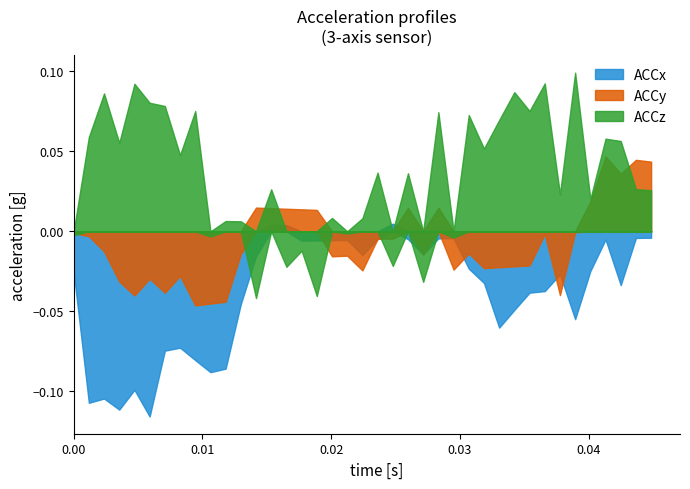

List the labels in order of ACCz value, smallest first.

13, 17, 24, 15, 22, 16, 26, 10, 1, 19, 0, 12, 11, 20, 18, 35, 33, 39, 14, 38, 23, 21, 8, 28, 4, 37, 36, 2, 29, 27, 25, 9, 31, 7, 6, 3, 30, 5, 32, 34